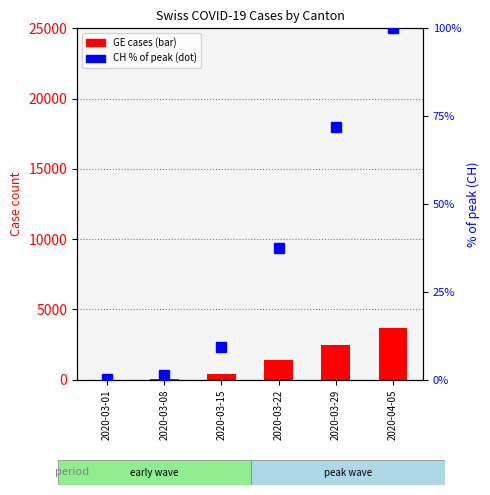

Is it true that GE cases equals 39.0 at 2020-03-08?

True